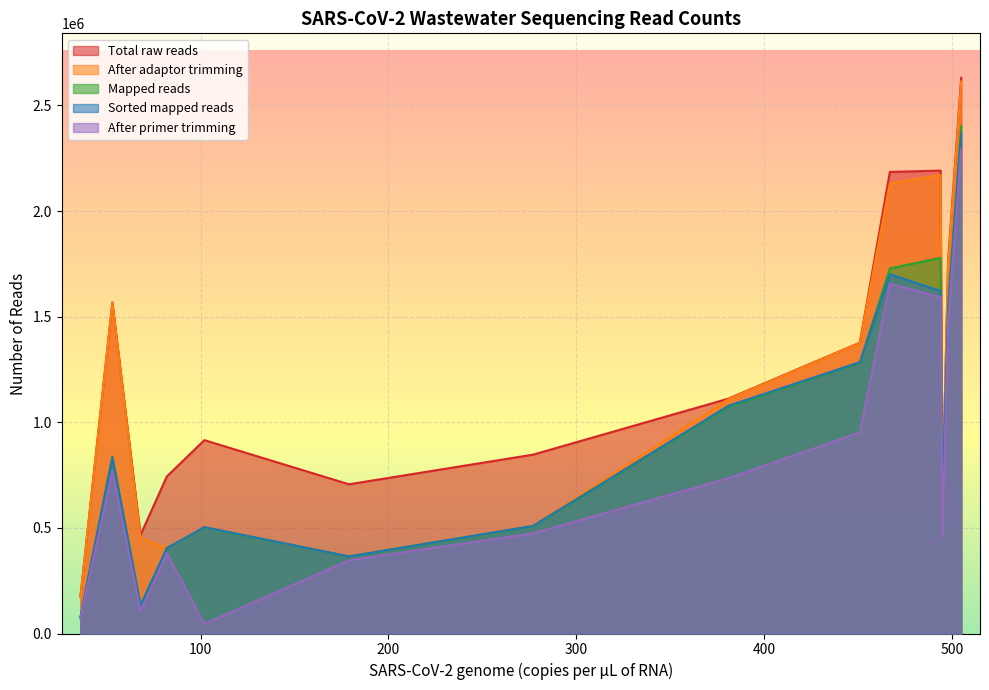

What is the maximum value shown in the chart?

2631192